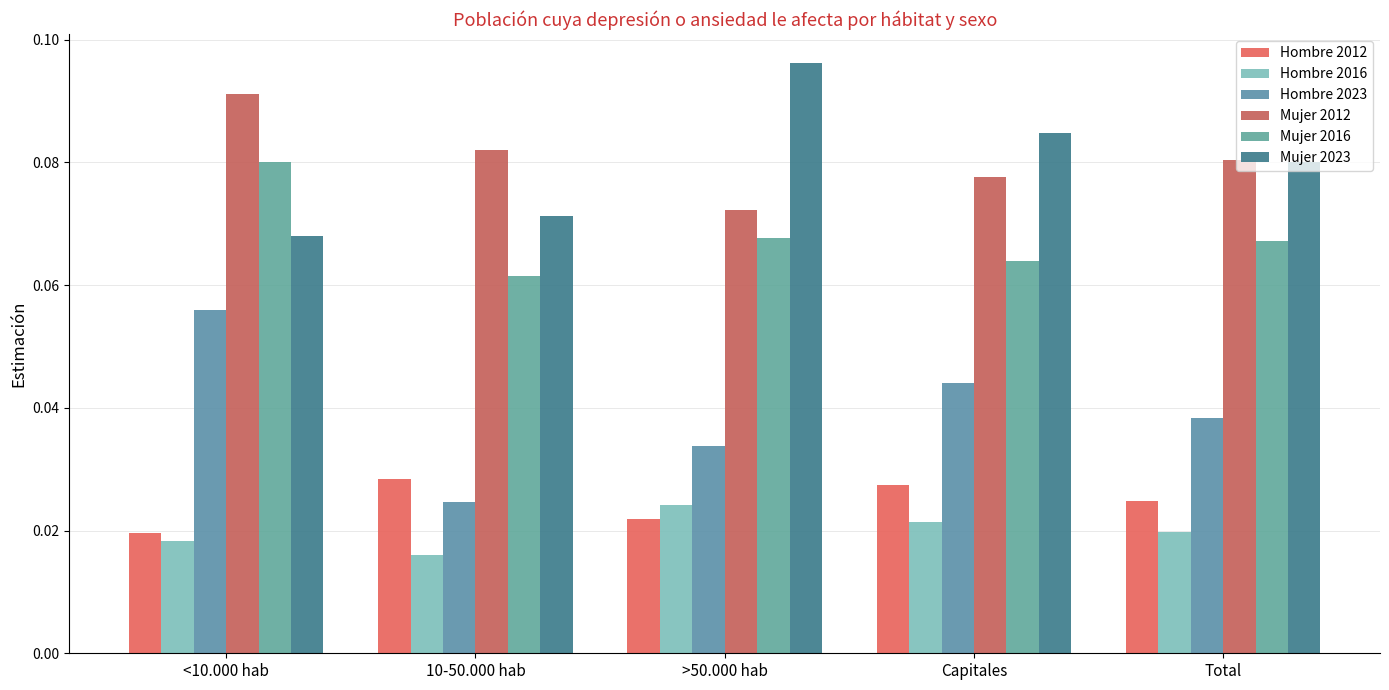

What is the sum of the Mujer 2016 values at 10-50.000 hab and >50.000 hab?

0.1